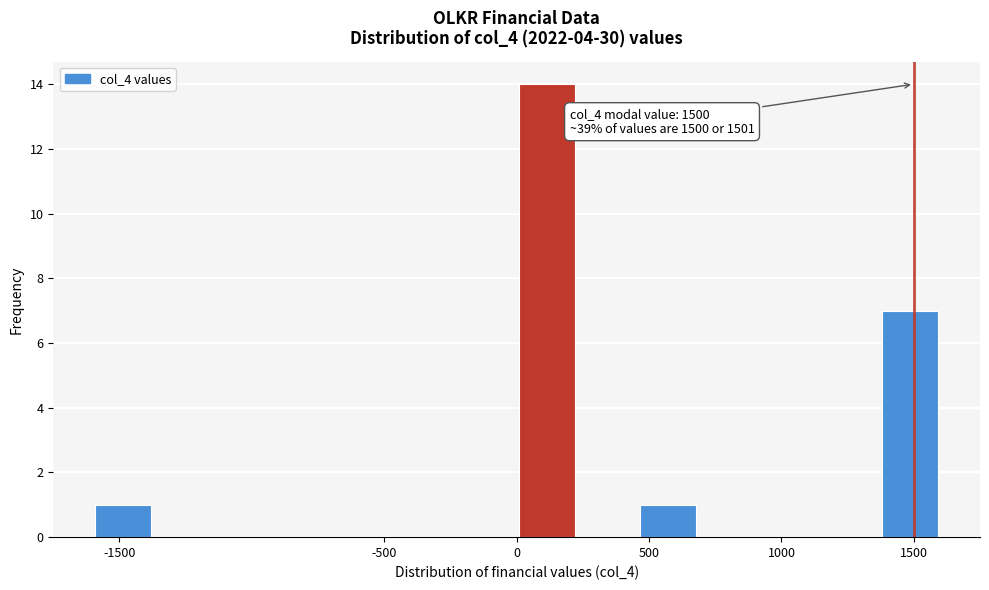

Which range on the x-axis has the tallest bar?

0 to 250